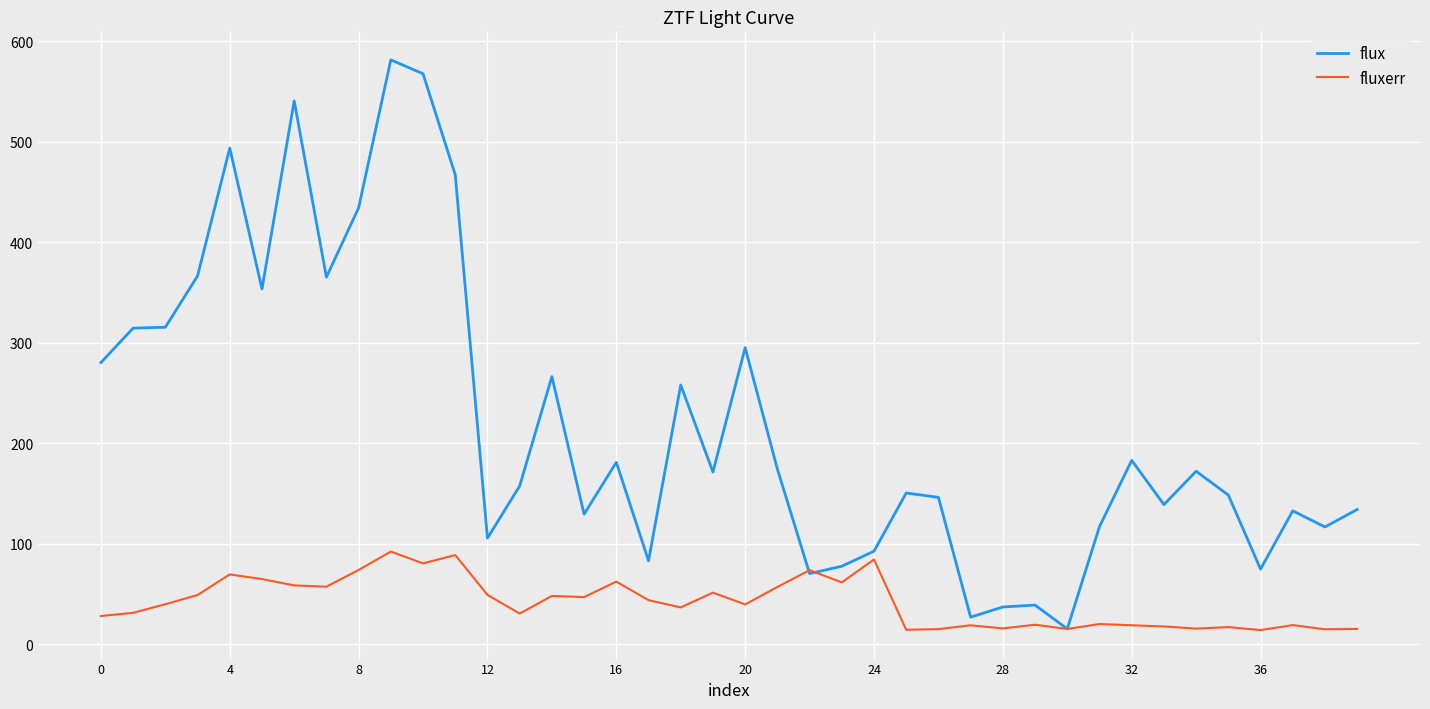

Is this an area chart (filled region under the line)?

No